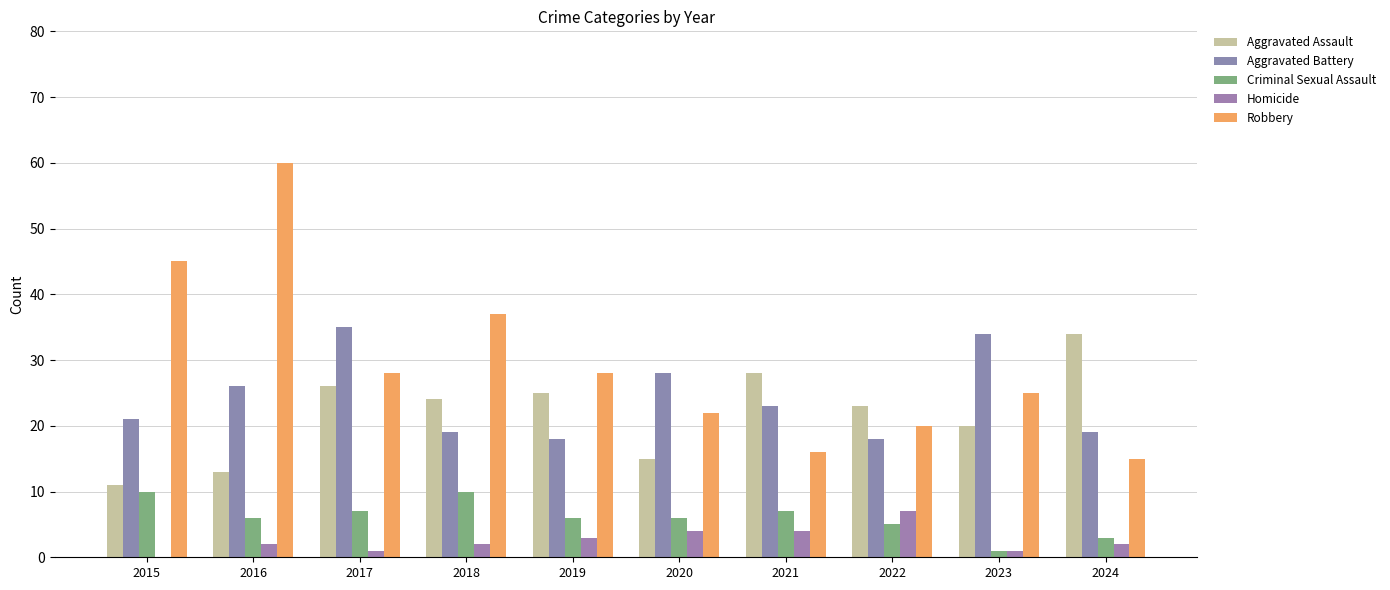

Are the bars grouped side by side (vs. stacked)?

Yes